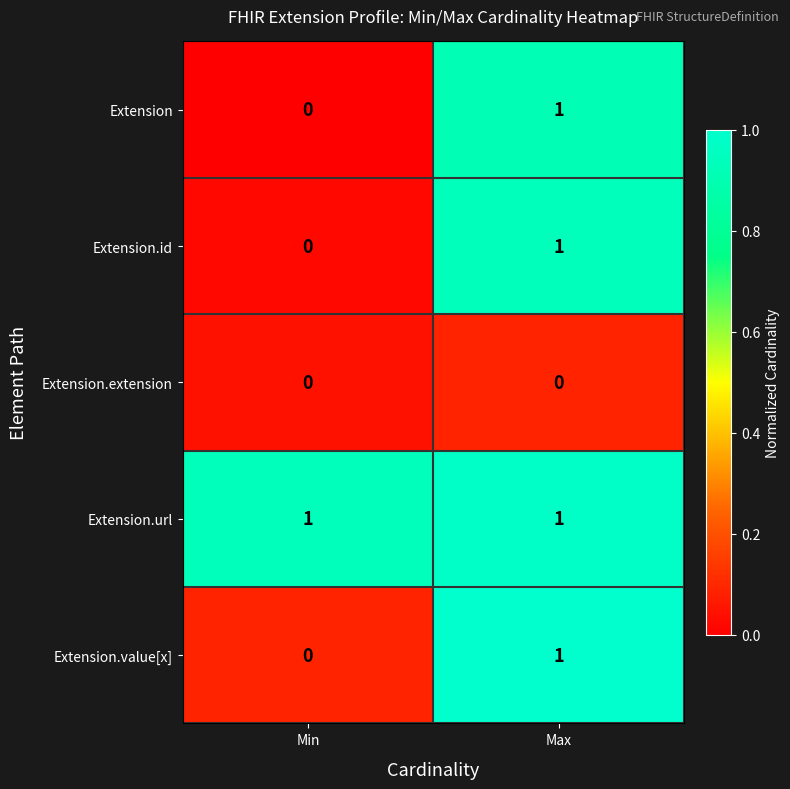

Which category has the lowest value in the Extension series?

Min